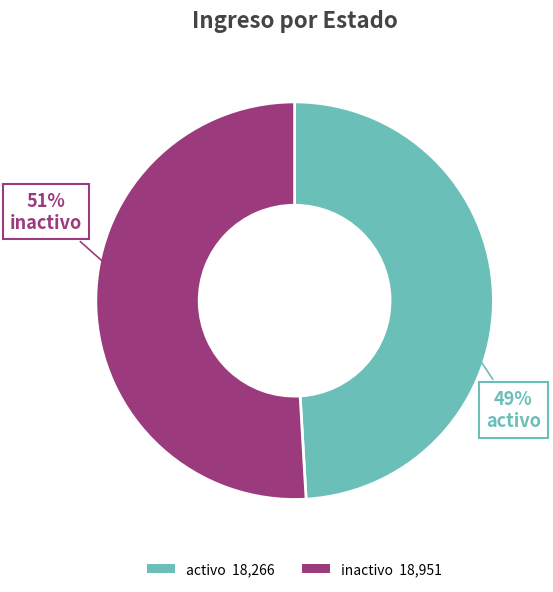

Rank the categories by value from lowest to highest.

activo, inactivo